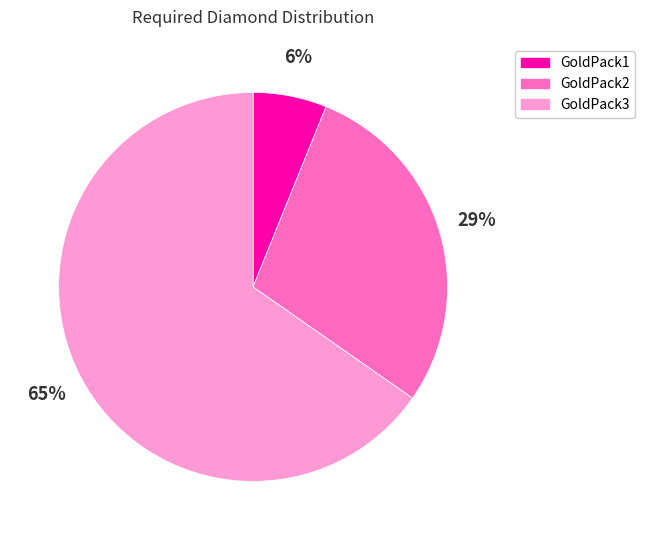

Count the number of slices in the pie.

3